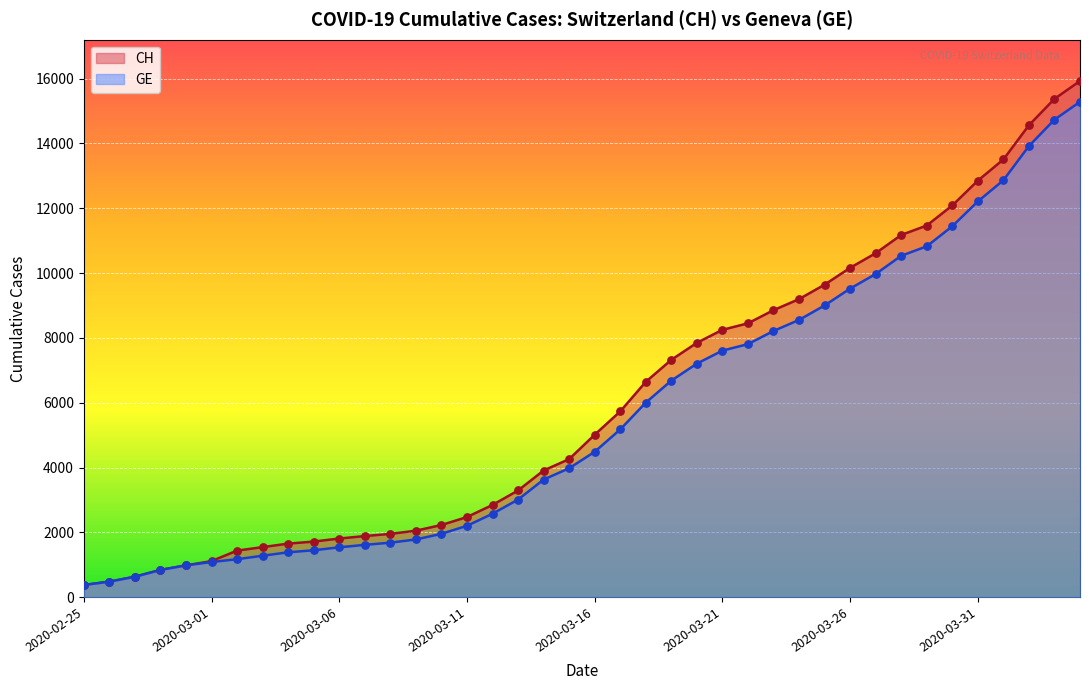

Which series reaches the minimum Y coordinate?

CH